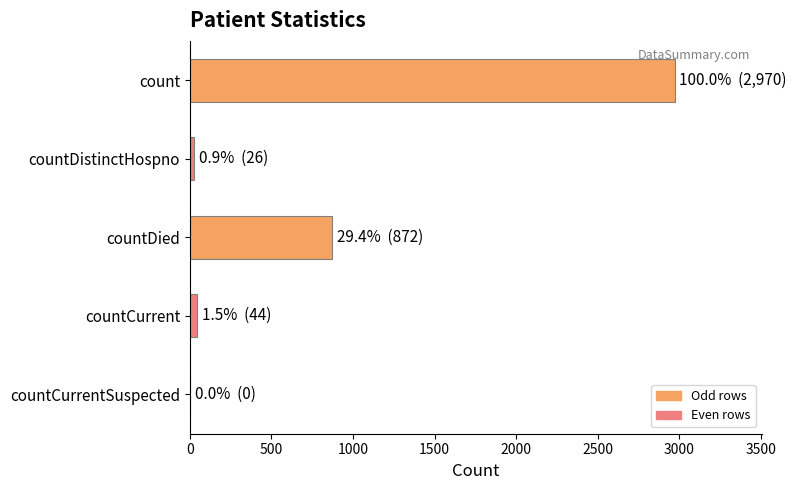

How many series are shown in this chart?

1